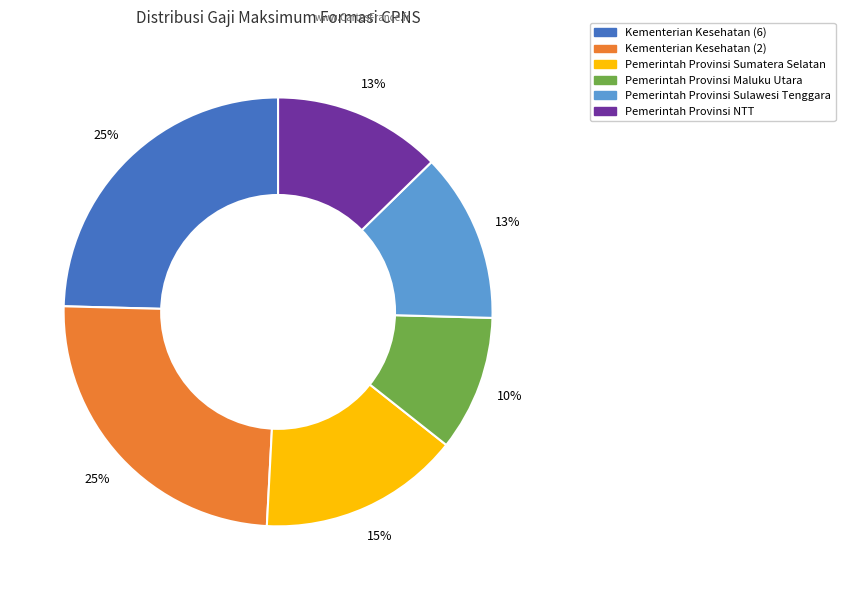

What is the smallest slice in the pie chart?

Pemerintah Provinsi Maluku Utara